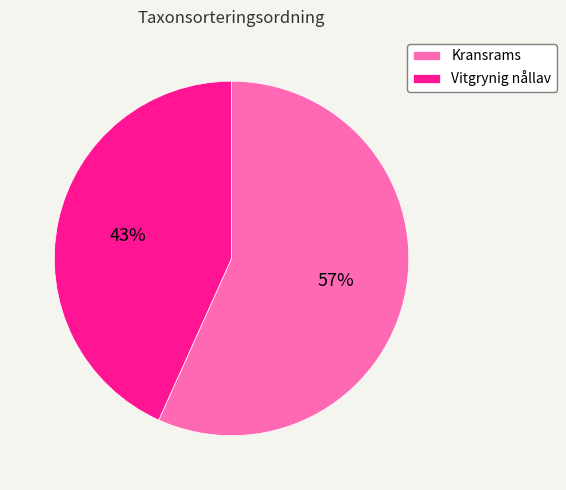

What percentage is the Vitgrynig nållav slice, to the nearest percent?

43%